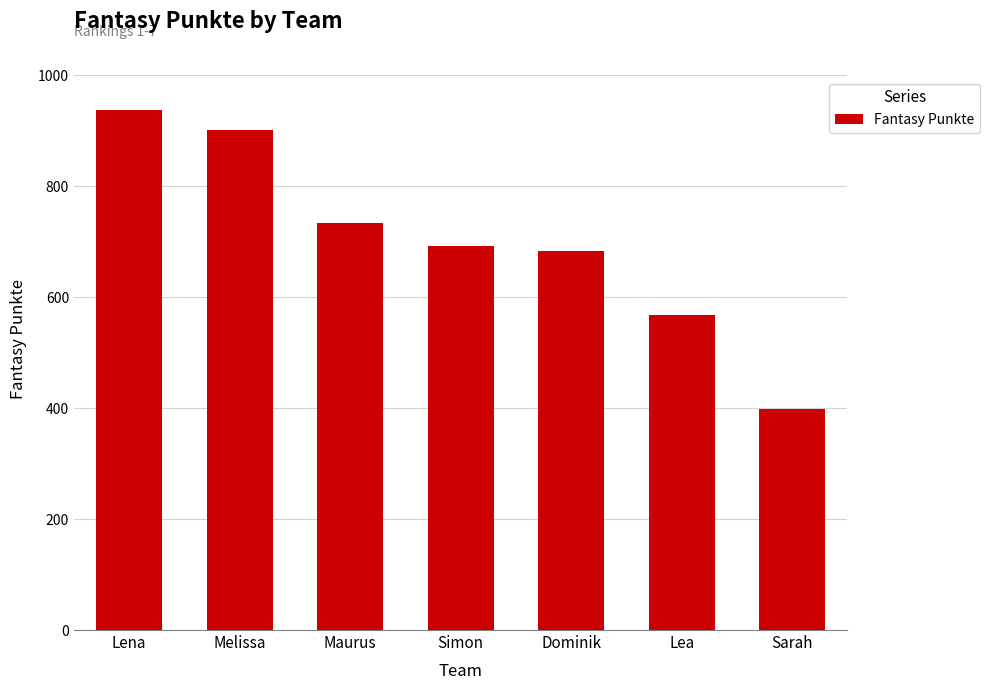

Which label corresponds to the largest value in the chart?

Lena